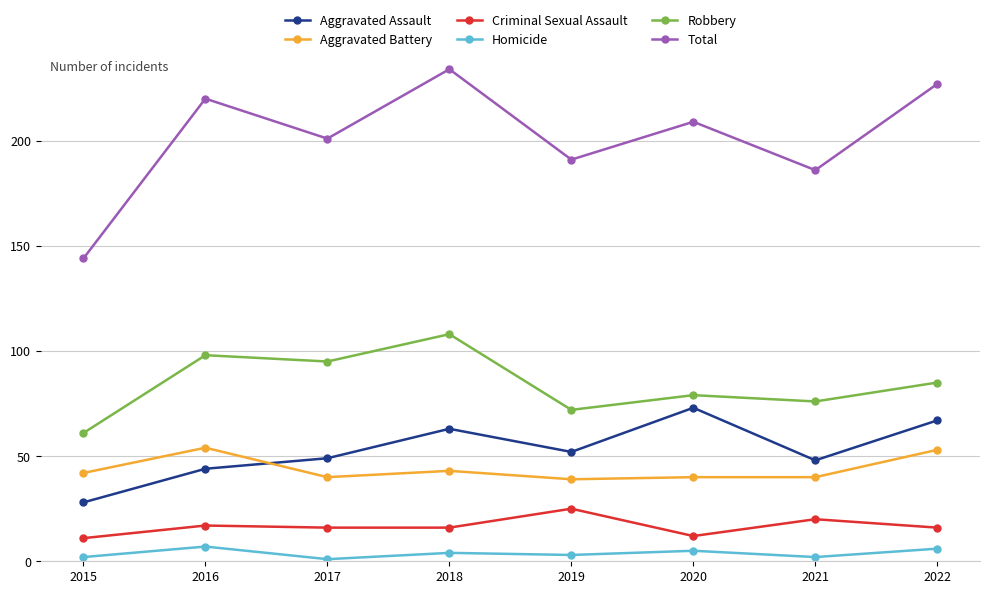

The value of Criminal Sexual Assault at 2016 is 17. True or false?

True